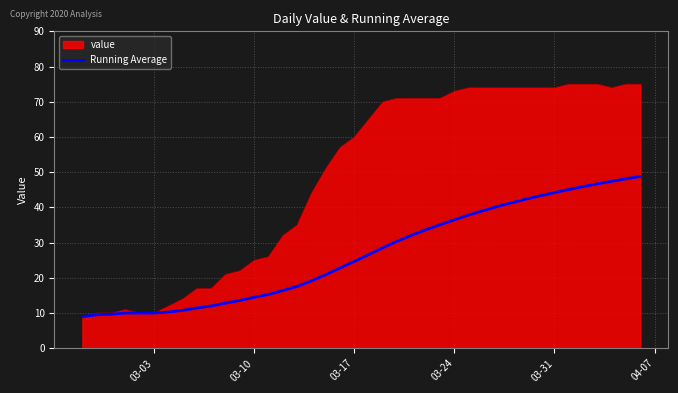

Which series has the largest total across all categories?

value